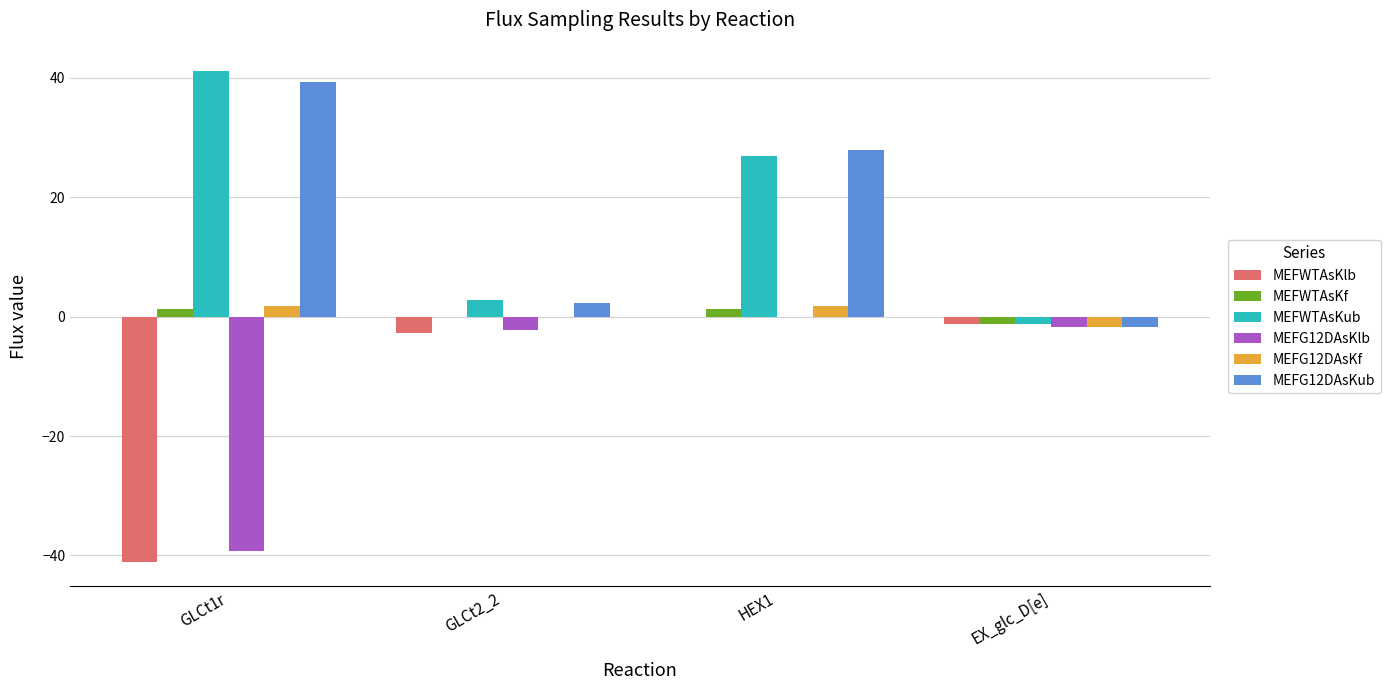

Are the bars horizontal?

No